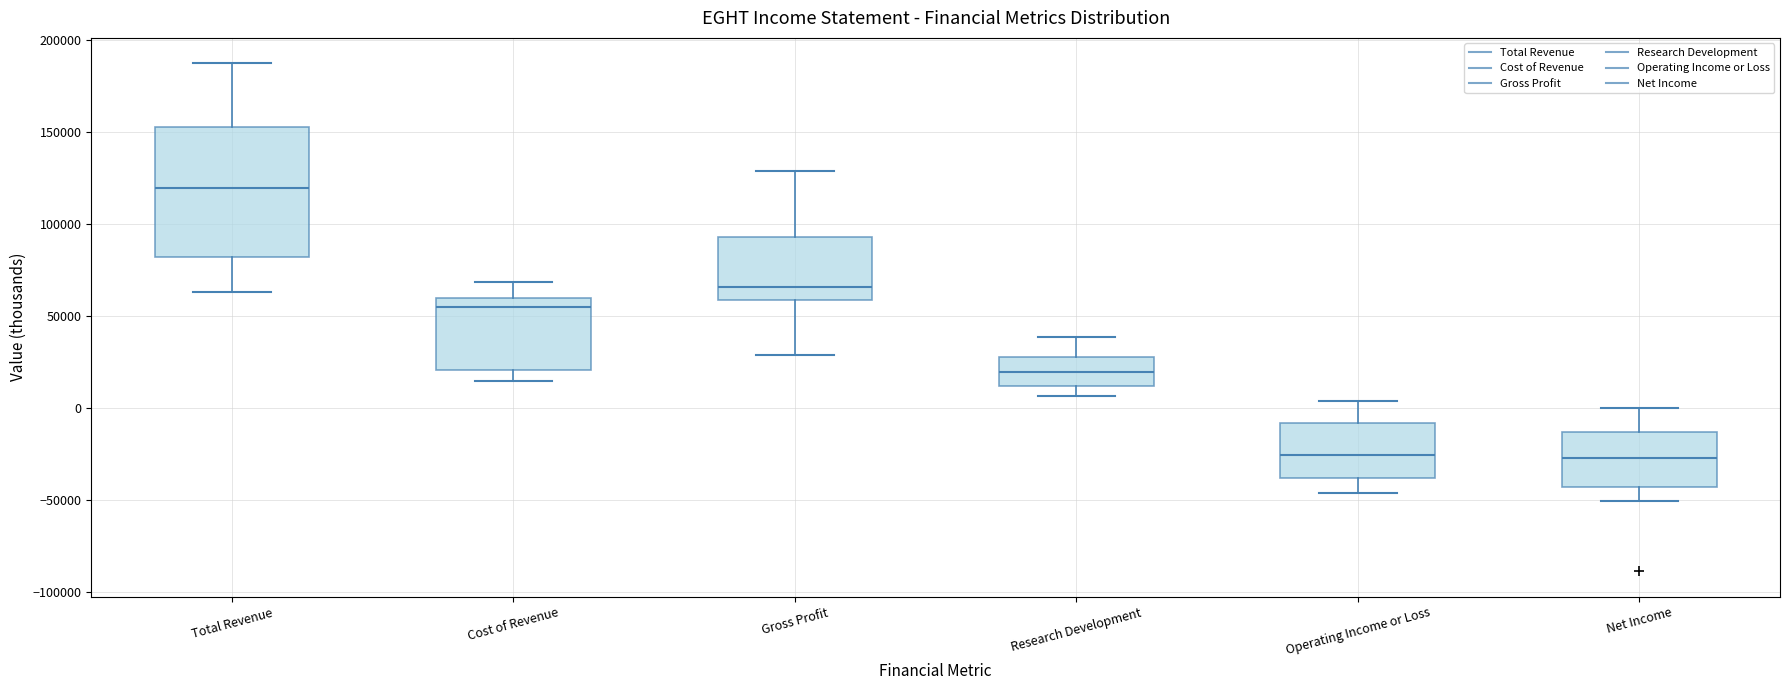

Comparing the boxes themselves (not the whiskers), which one is the tallest?

Total Revenue